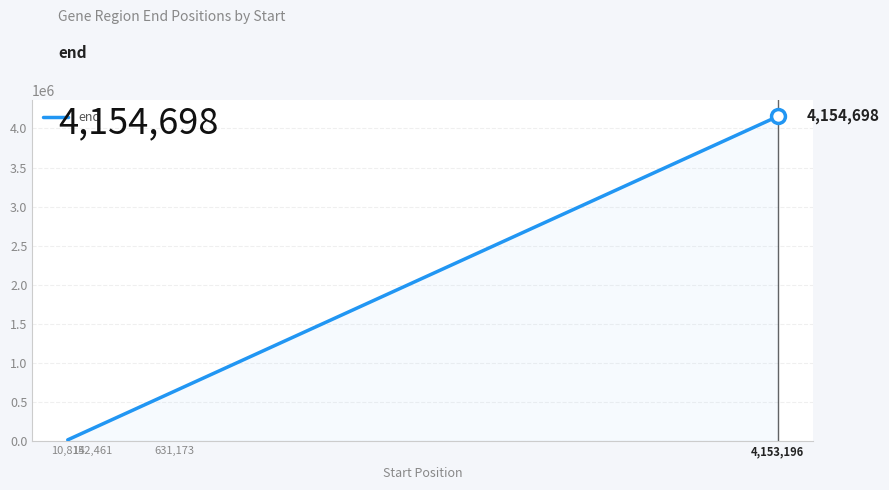

What is the difference between the maximum and minimum values?

4142382